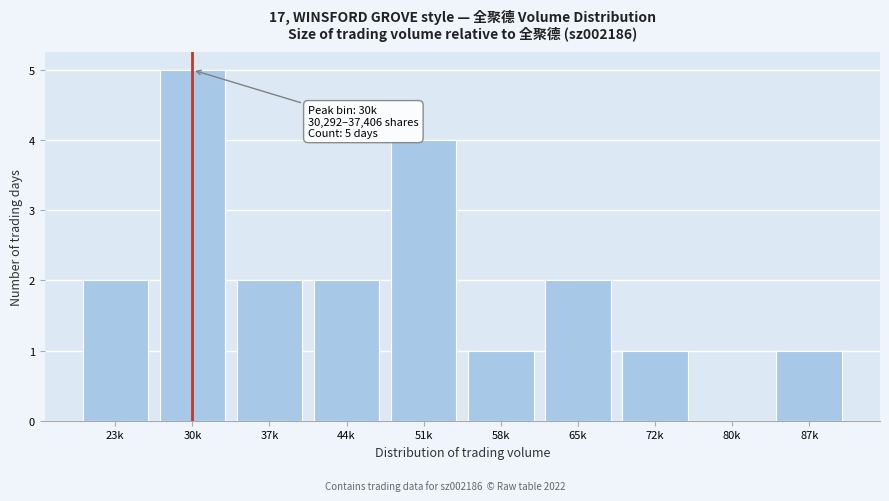

Reading left to right, list all the values displayed in this chart.

23k=2	30k=5	37k=2	44k=2	51k=4	58k=1	65k=2	72k=1	80k=0	87k=1